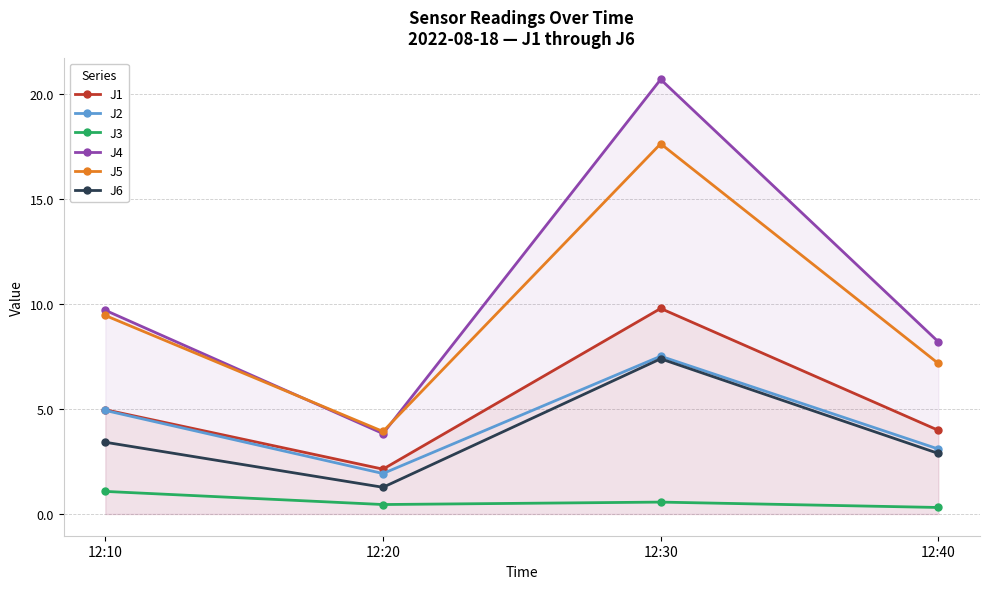

What is the difference between the maximum and second lowest values in the J4 series?

12.5